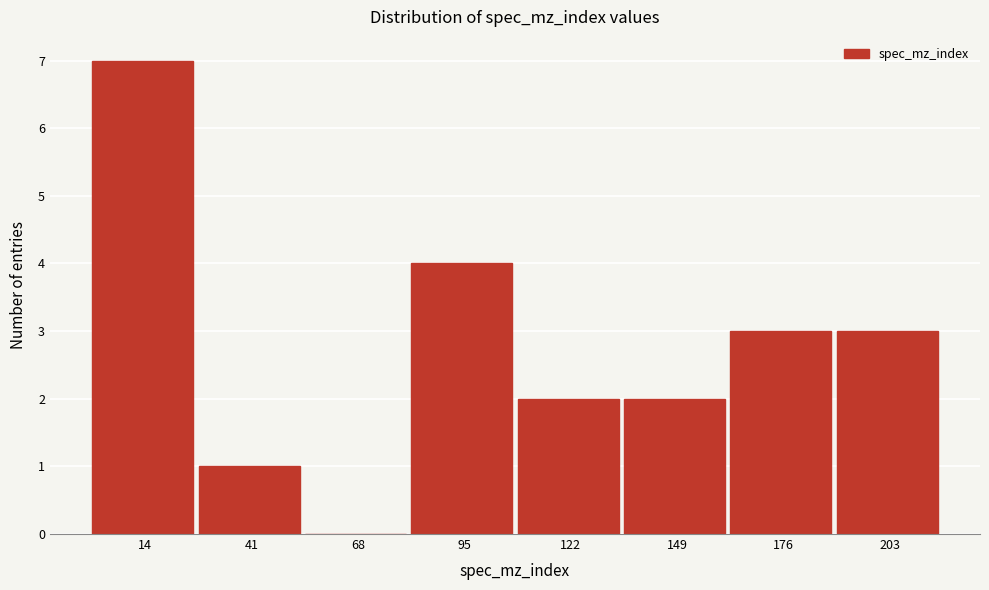

What is the maximum value shown in the chart?

7